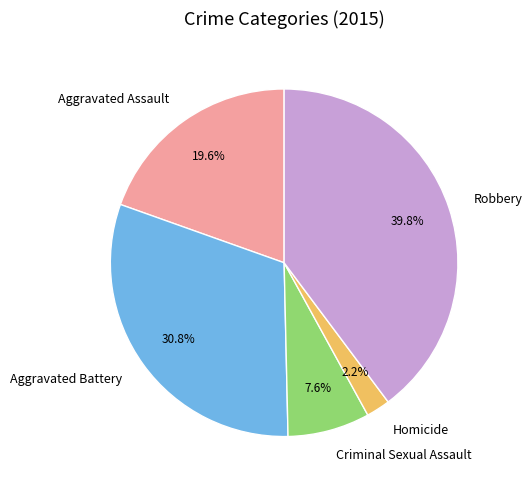

Is it true that Robbery is 40% of the pie?

True